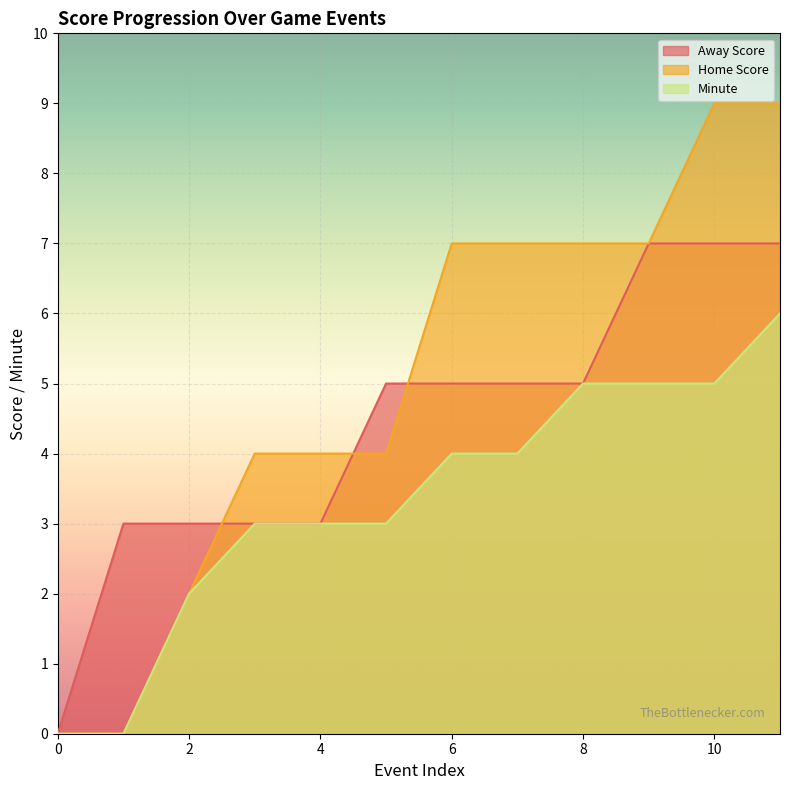

True or false: Away Score has a value of 3 at 3.

True